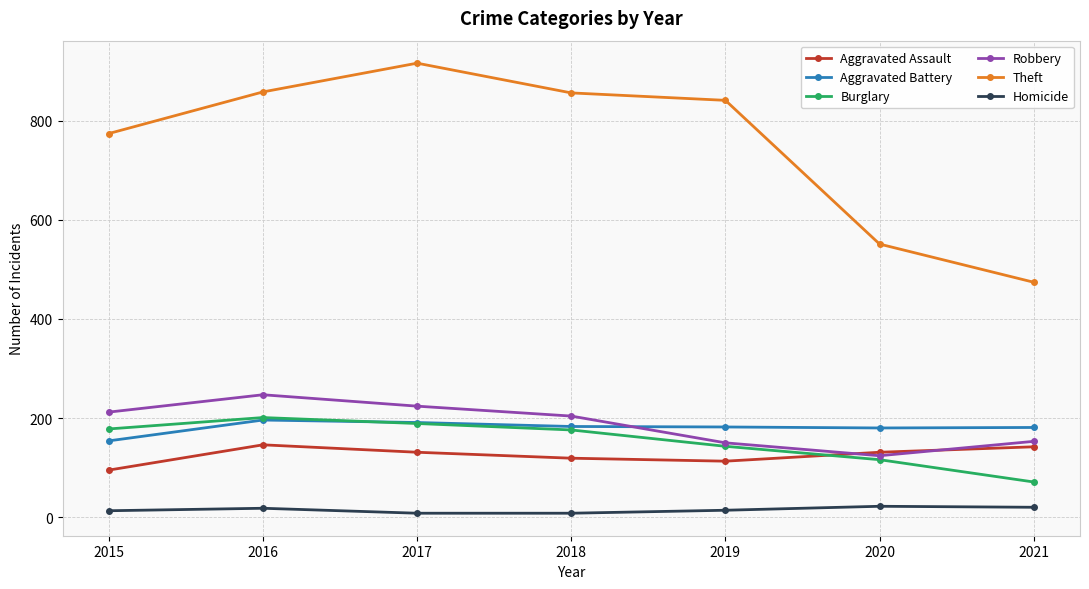

Where does the Theft series first go above 841?

2016